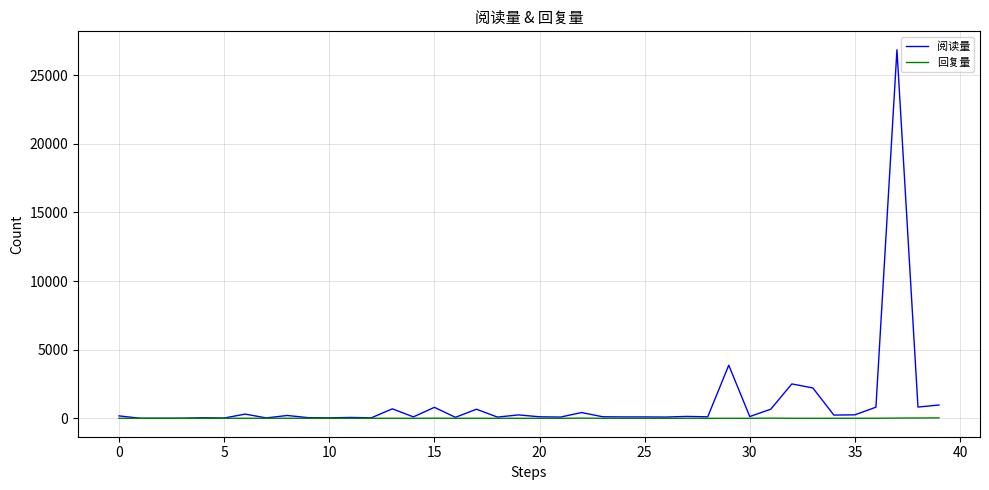

What are all the series names shown in the legend?

阅读量, 回复量